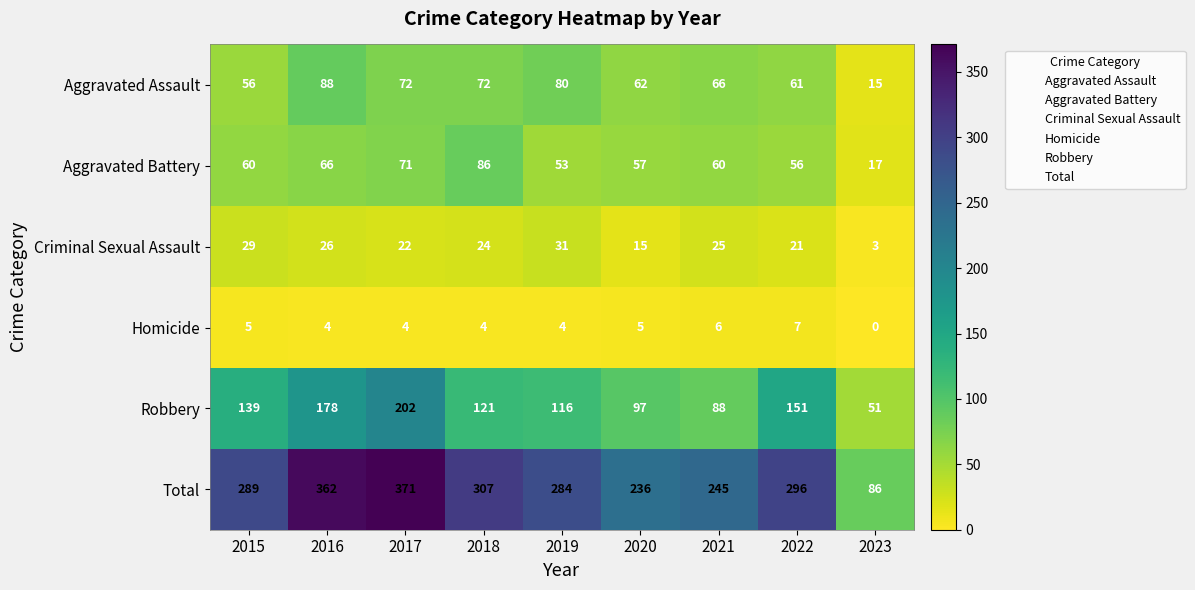

What is the approximate value of Homicide at 2020?

5